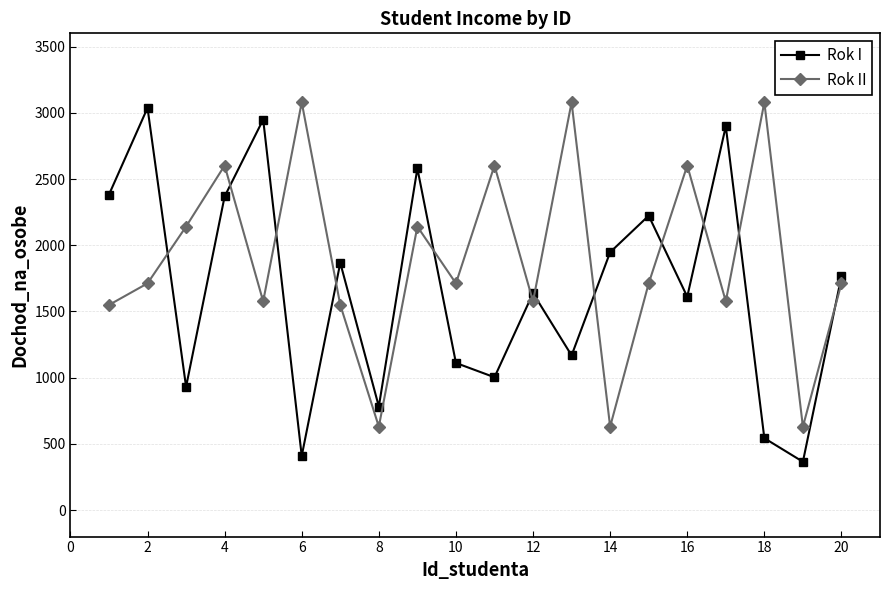

True or false: Rok II and Rok I intersect in this chart.

True